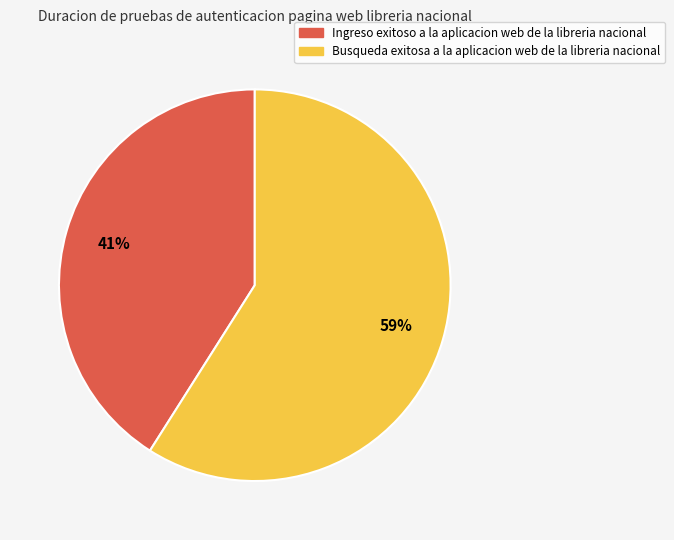

To the nearest percent, what is the difference between the largest and smallest slice percentages?

18%